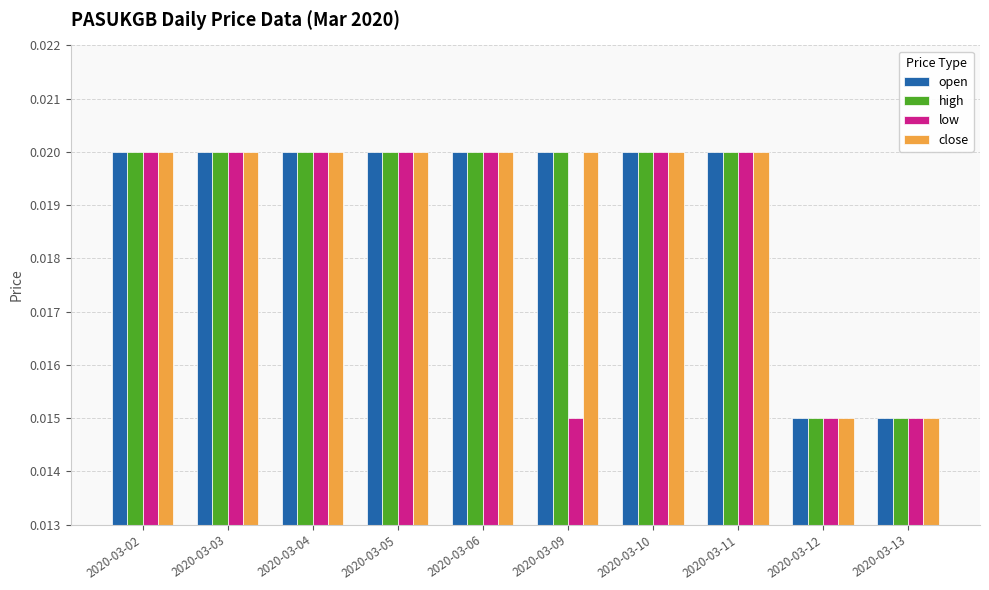

At how many categories does at least one series exceed 0?

10